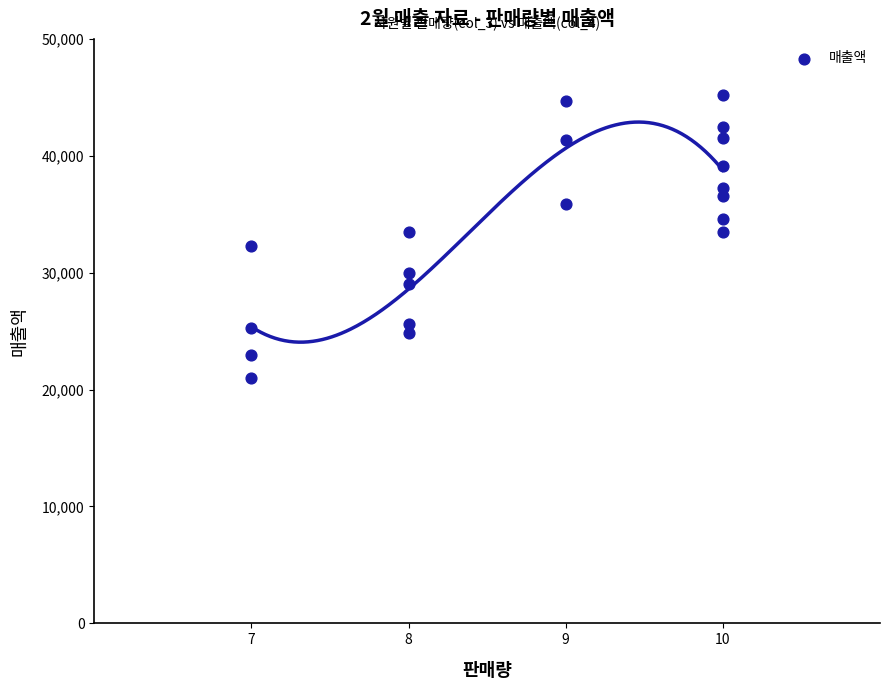

What is the range of Y values (max minus min)?

24200